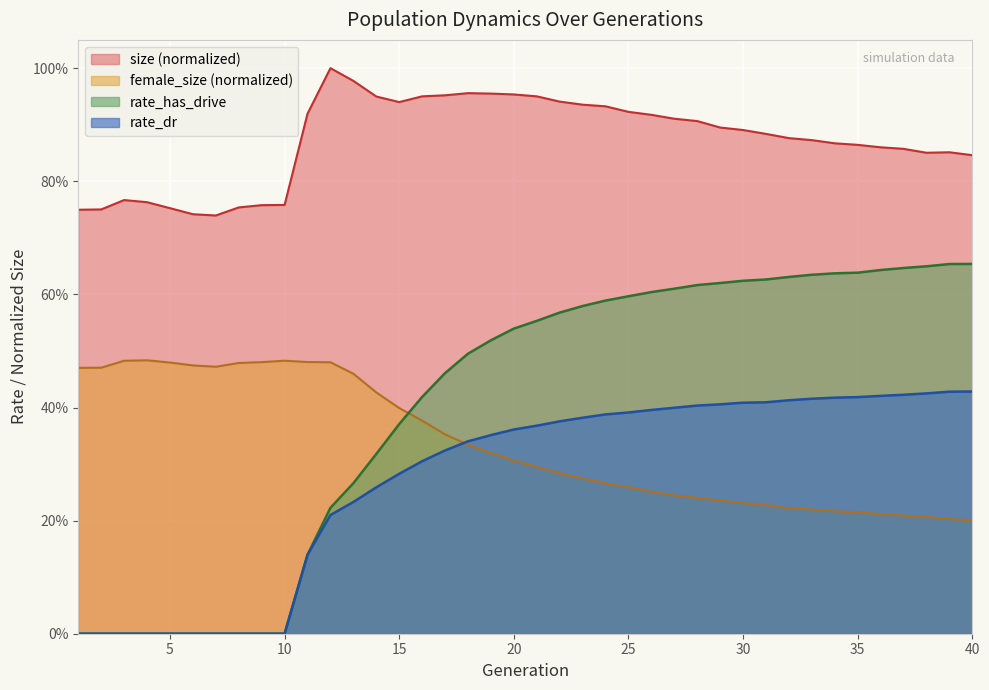

What is the average value of the rate_has_drive series?

0.4